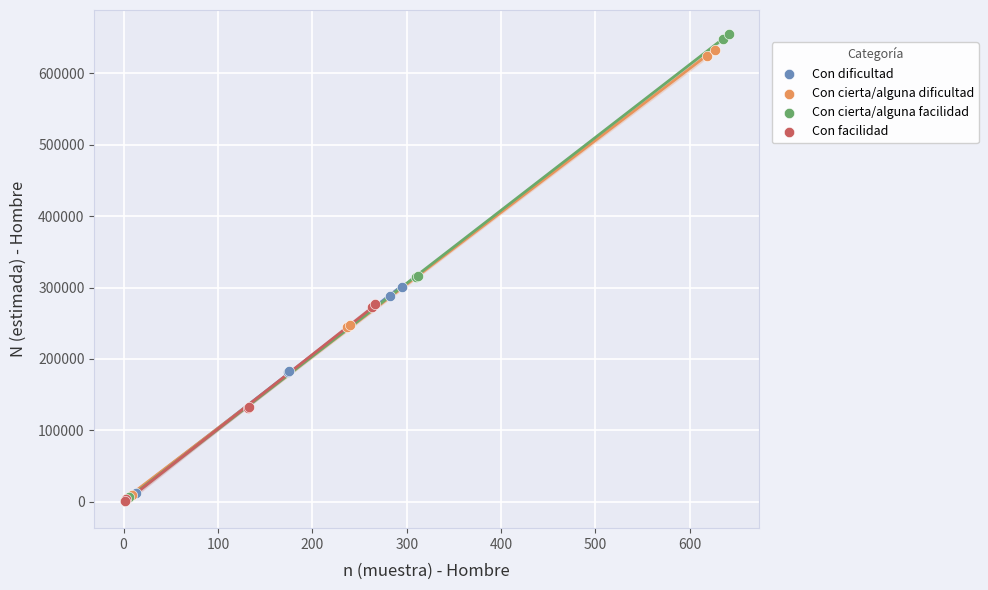

What are all the series names shown in the legend?

Con dificultad, Con cierta/alguna dificultad, Con cierta/alguna facilidad, Con facilidad